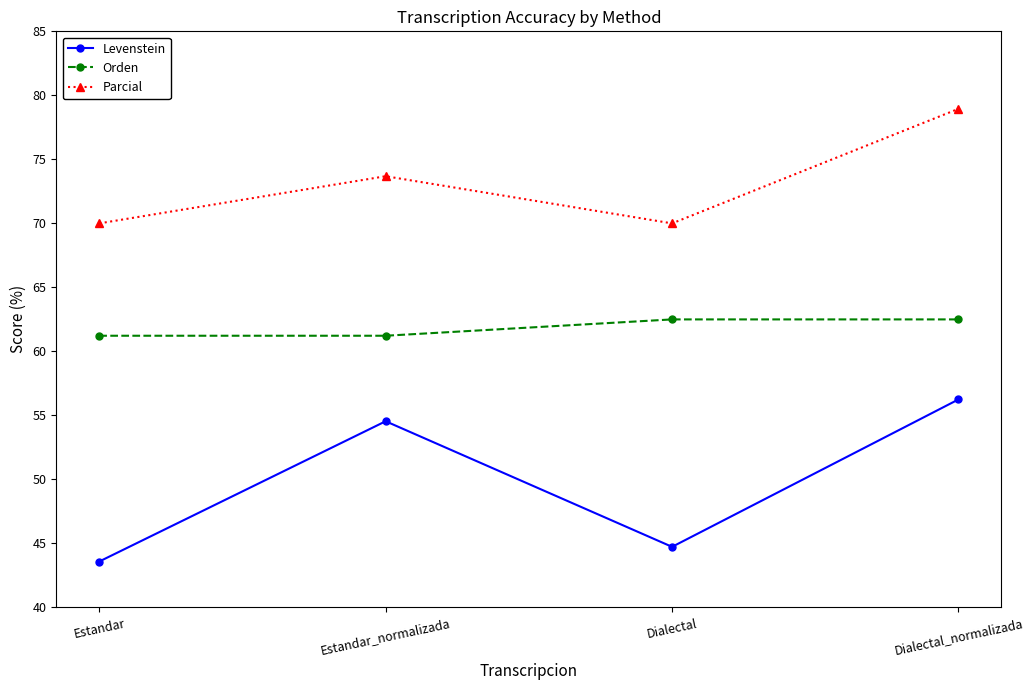

True or false: Orden has more than 2 interior local peaks.

False